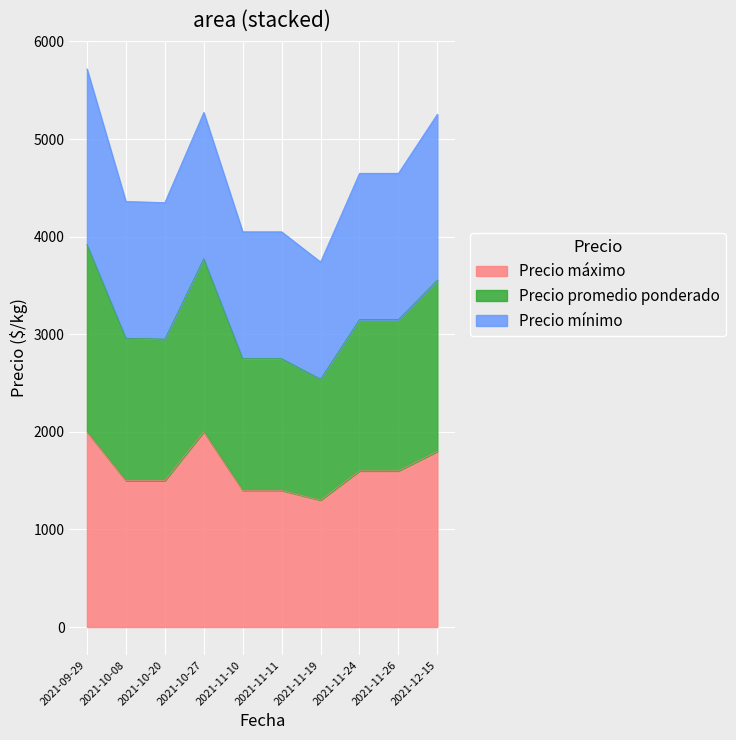

At which label does Precio máximo first exceed 1600?

2021-09-29